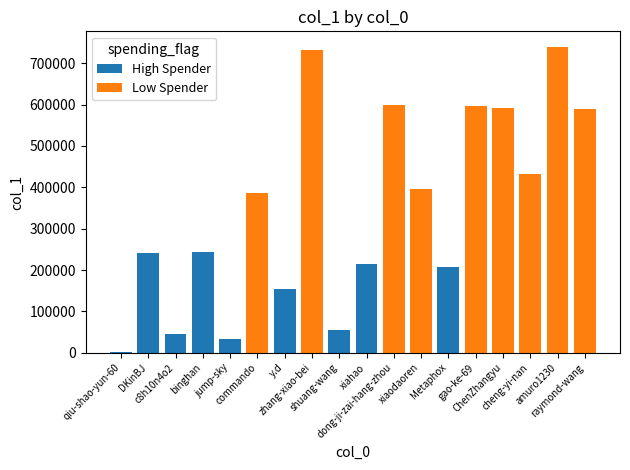

Reading left to right, what are all the values shown in this chart?

High Spender: 728	241498	44339	243454	33068	0	154439	0	54825	214691	0	0	206461	0	0	0	0	0
Low Spender: 0	0	0	0	0	386704	0	731441	0	0	599931	396992	0	597099	590807	431701	739913	590340